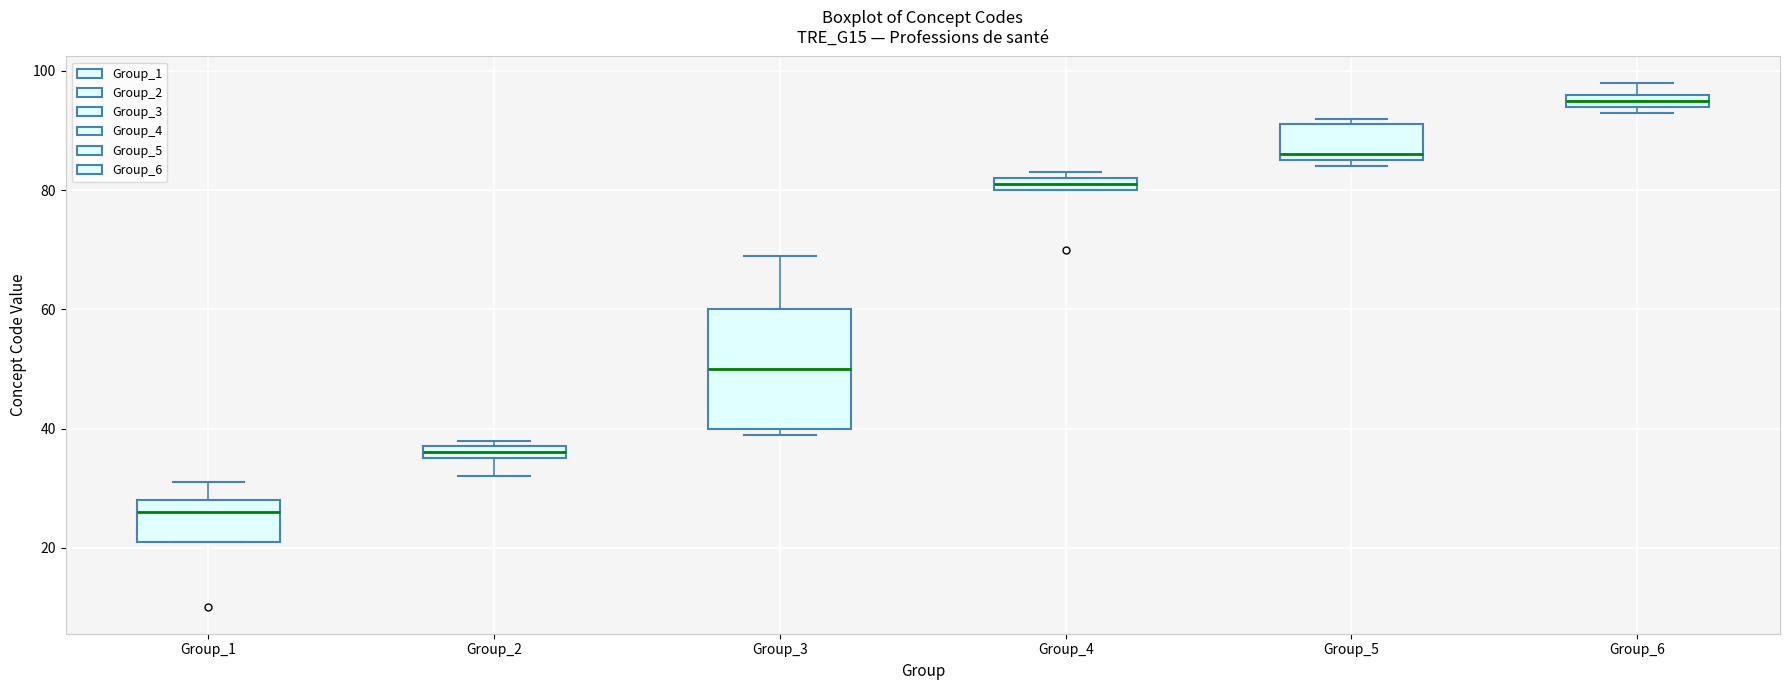

Comparing the boxes themselves (not the whiskers), which one is the tallest?

Group_3